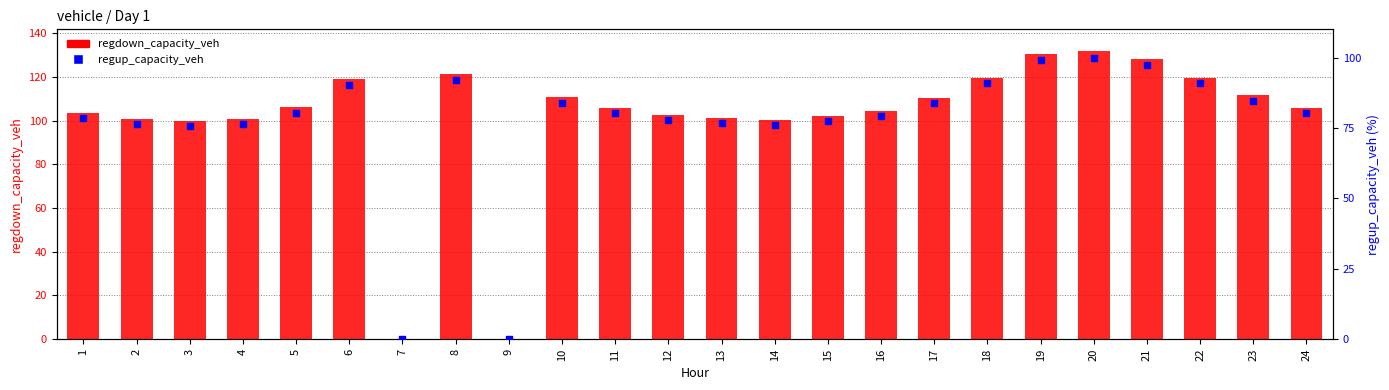

Which series contains the highest Y value?

regdown_capacity_veh